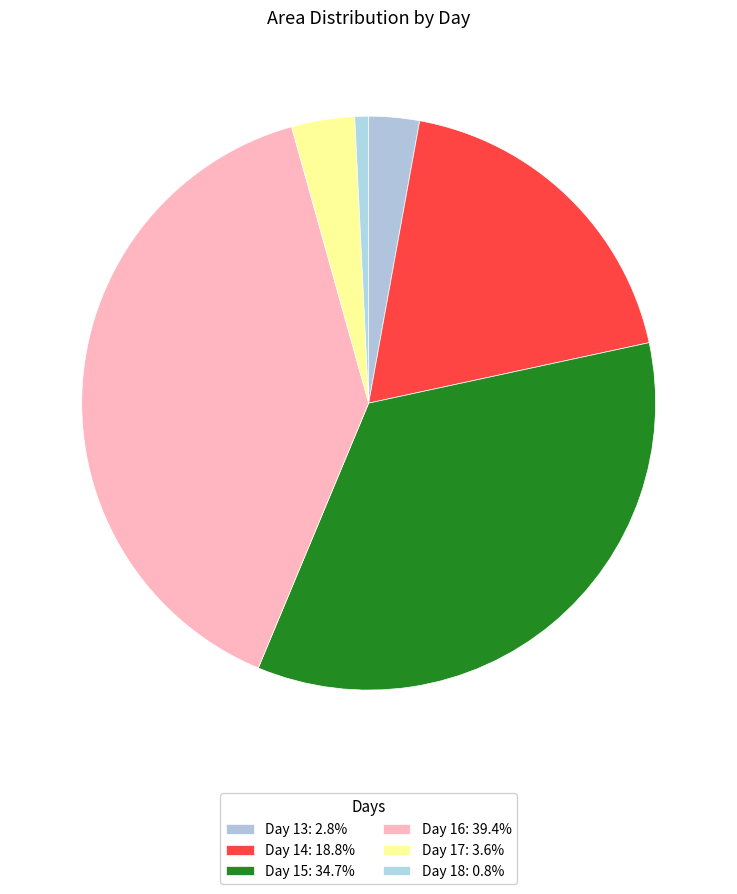

Which category has the biggest portion of the pie?

16